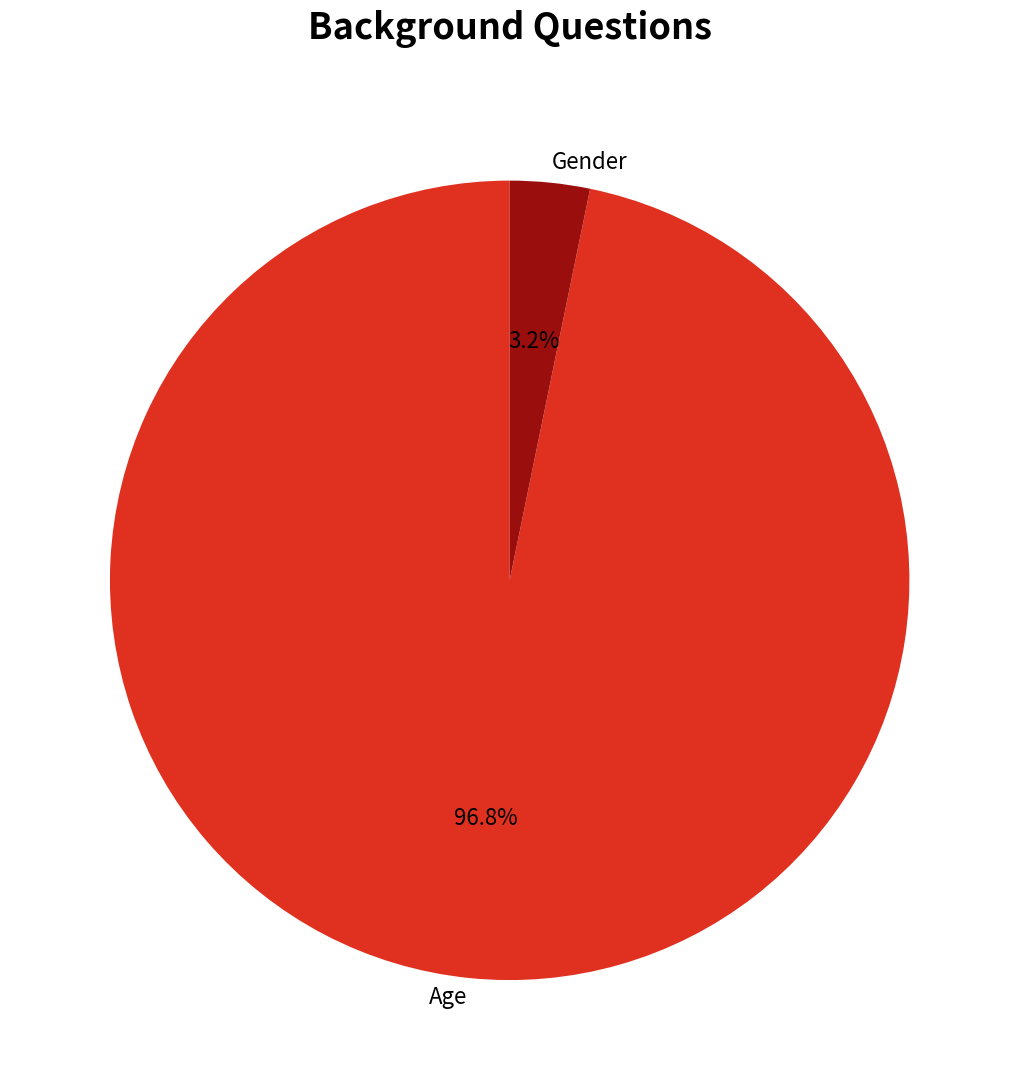

Rank the categories by value from lowest to highest.

Gender, Age